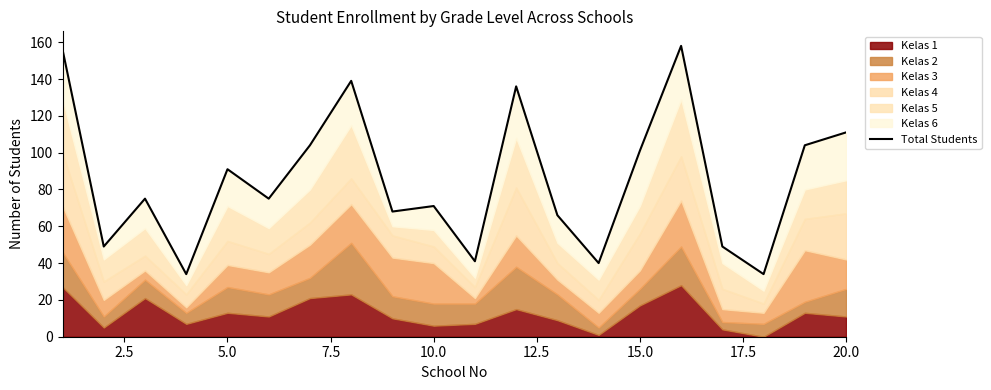

Count the number of values greater than 75.

9